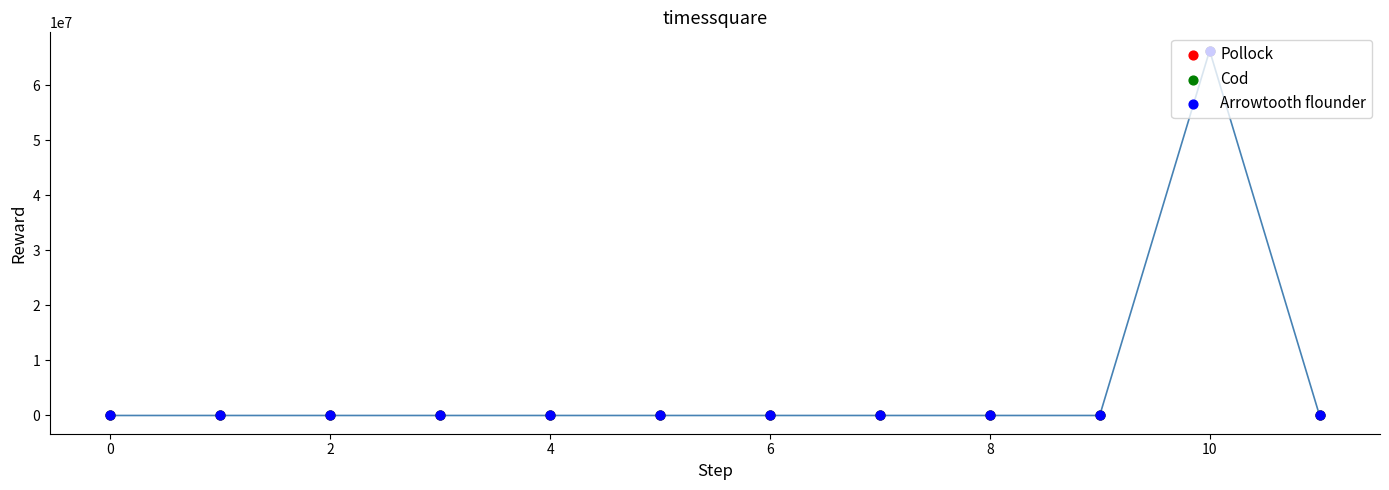

Which series contains the lowest Y value?

Cod